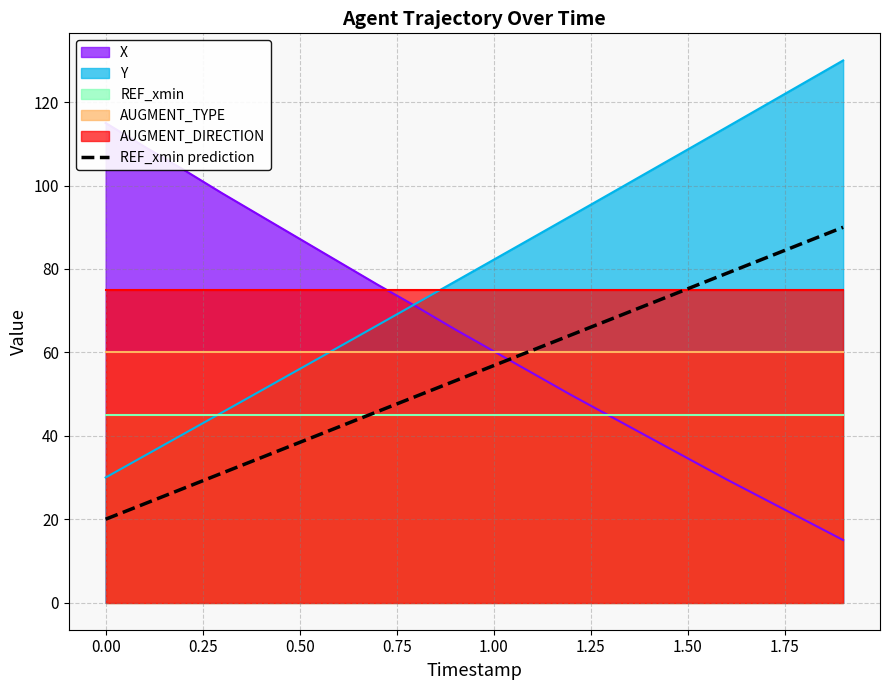

The REF_xmin prediction series shows 20.0 at 0.00. True or false?

True